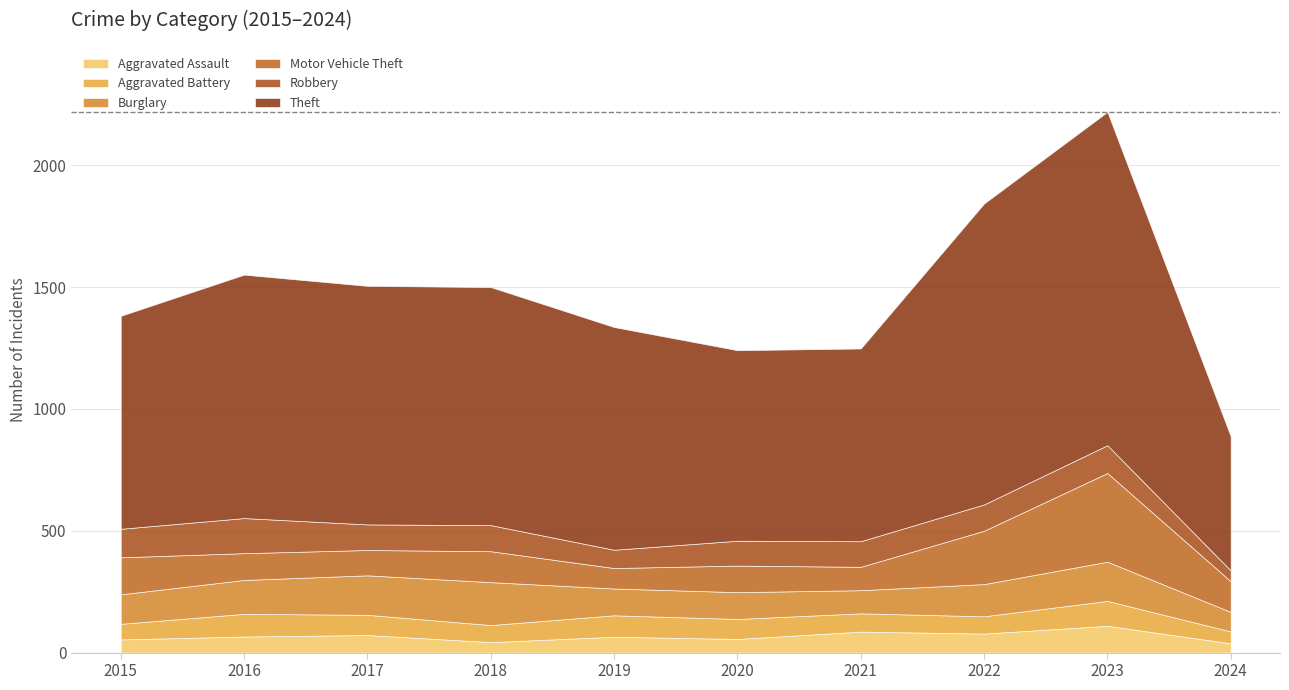

True or false: Robbery has more than 2 points higher than both neighbors.

True